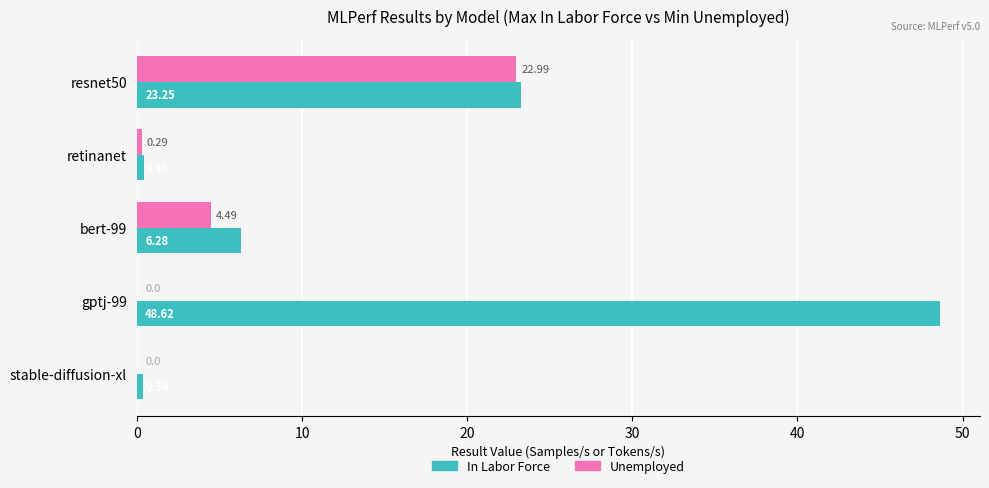

Is the value of Unemployed at resnet50 greater than the value of In Labor Force at retinanet?

Yes